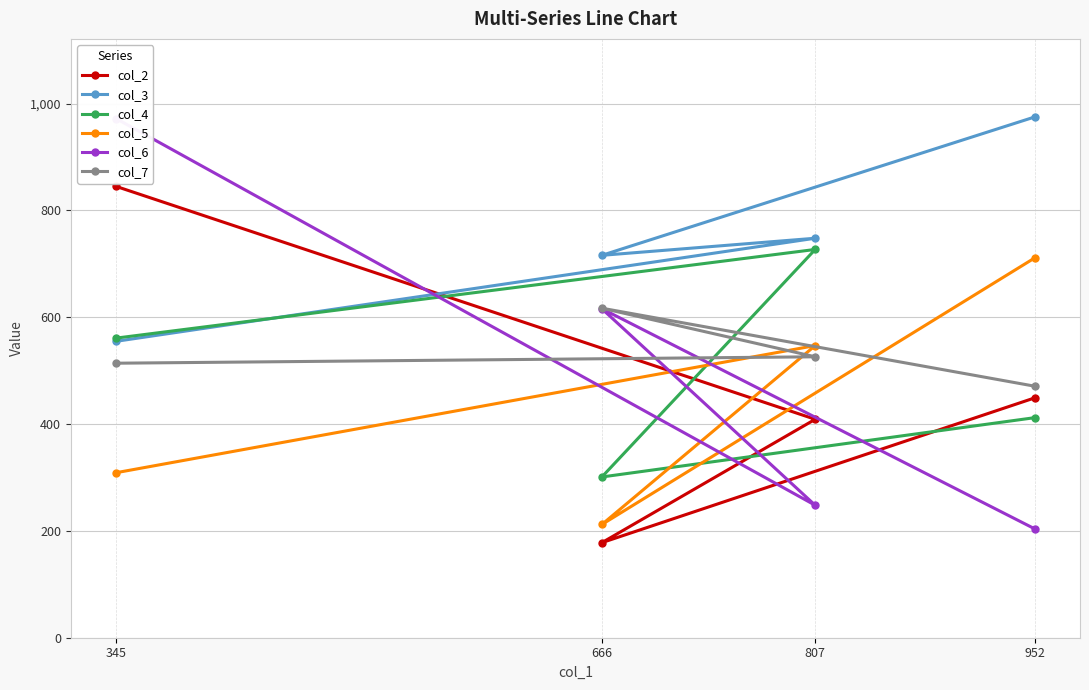

What is the greatest value displayed?

975